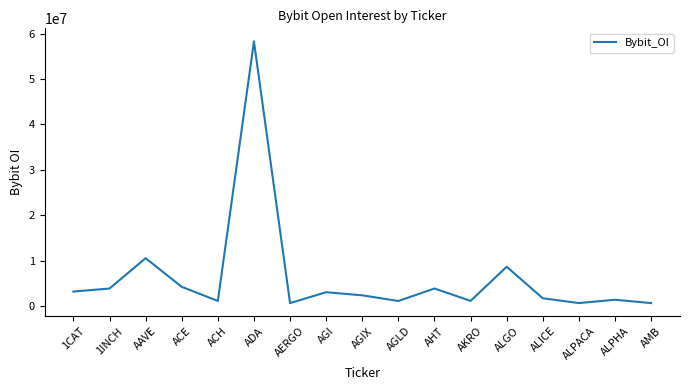

What is the difference between the maximum and minimum values?

57672512